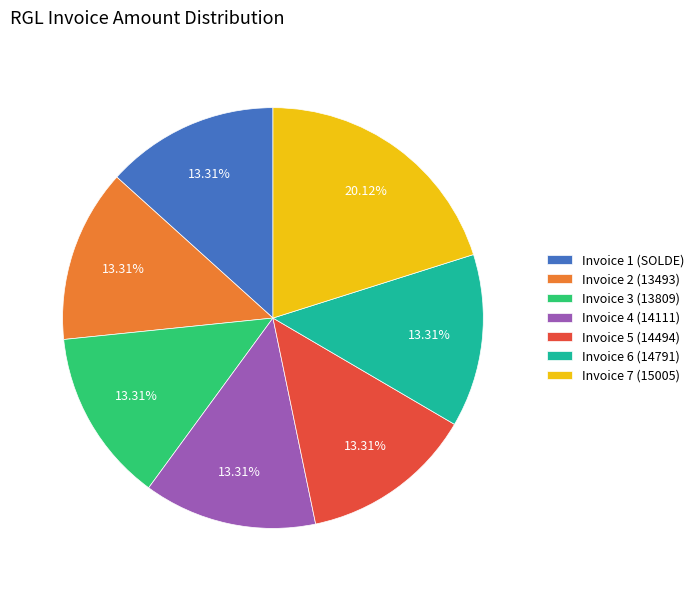

What percentage is NOT represented by Invoice 1 (SOLDE)?

86.7%